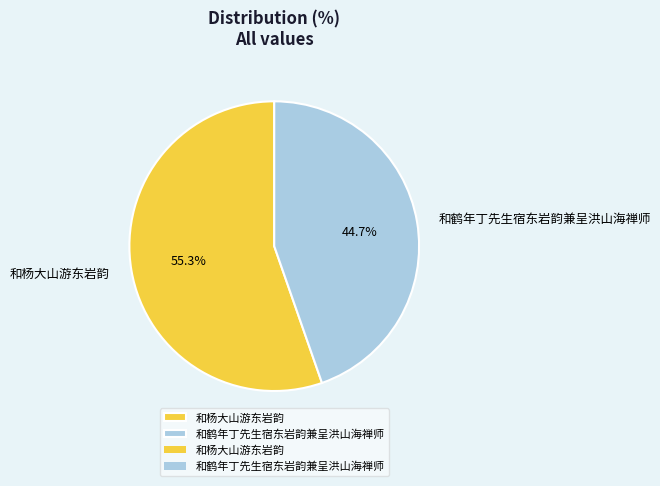

Which slice is the smallest?

和鹤年丁先生宿东岩韵兼呈洪山海禅师